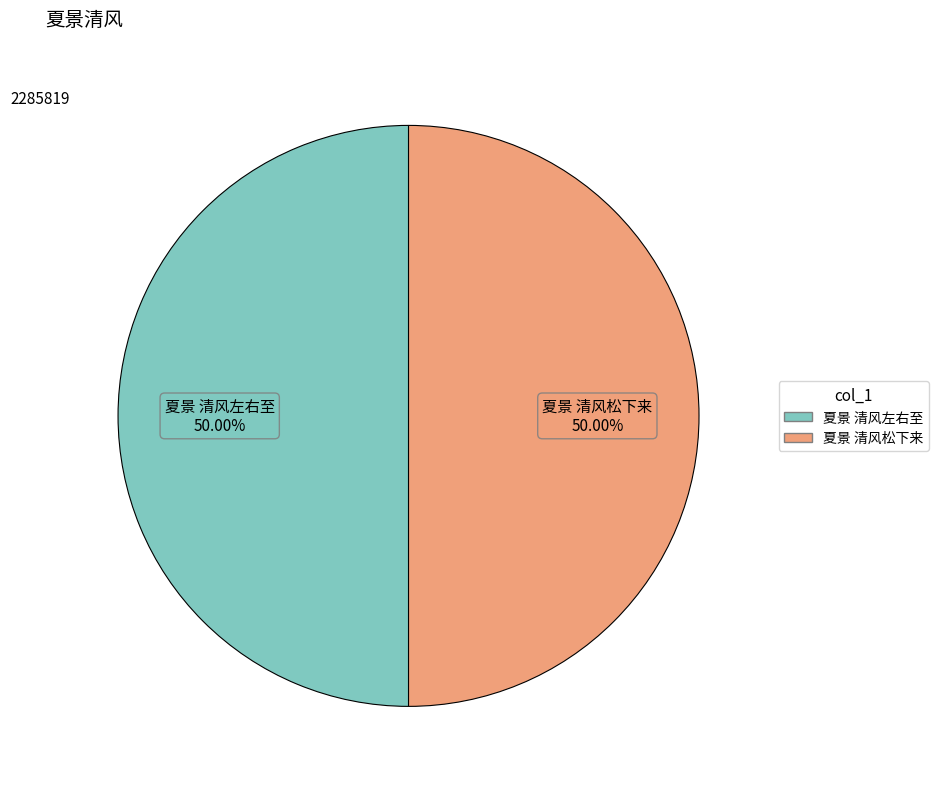

Count the number of slices in the pie.

2